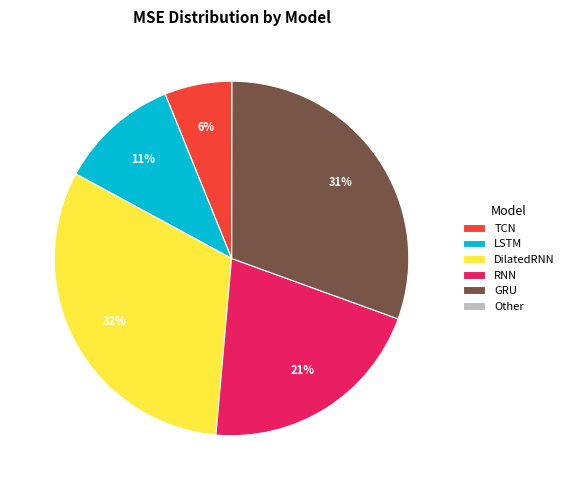

Is the sum of LSTM and RNN greater than half?

No